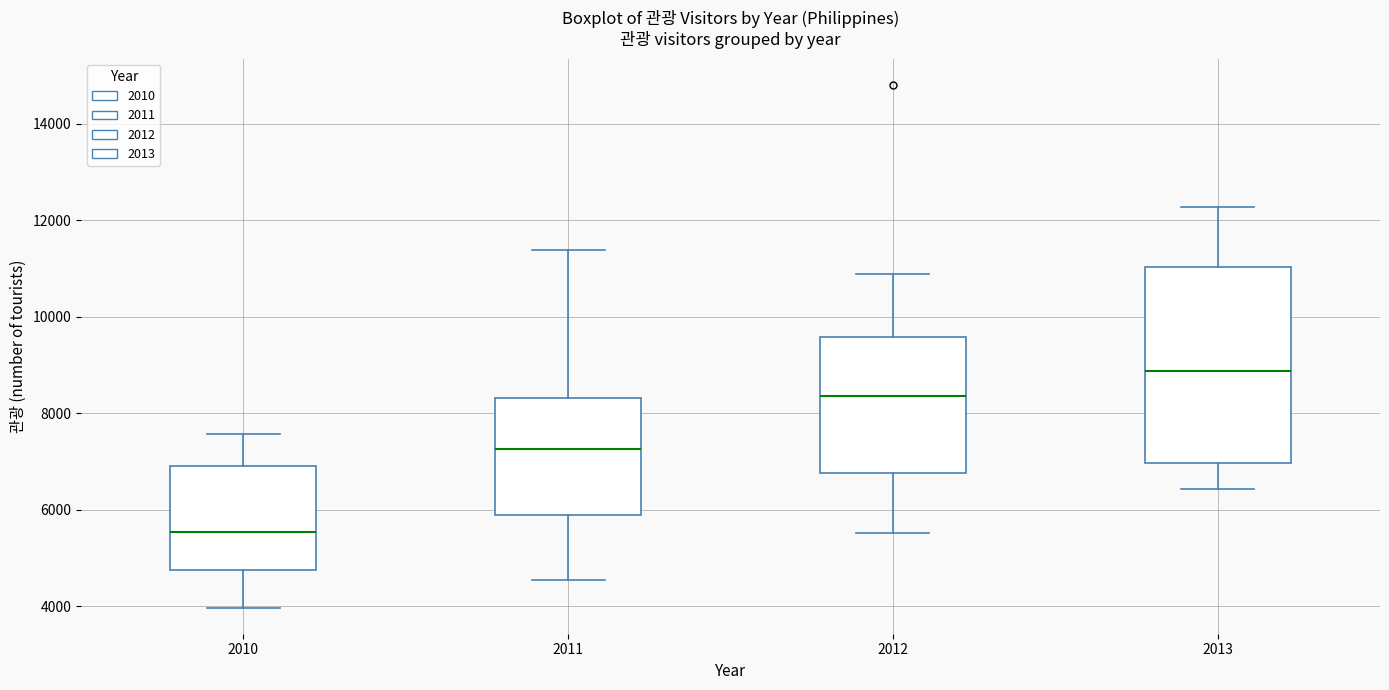

Which box has the highest median line?

2013